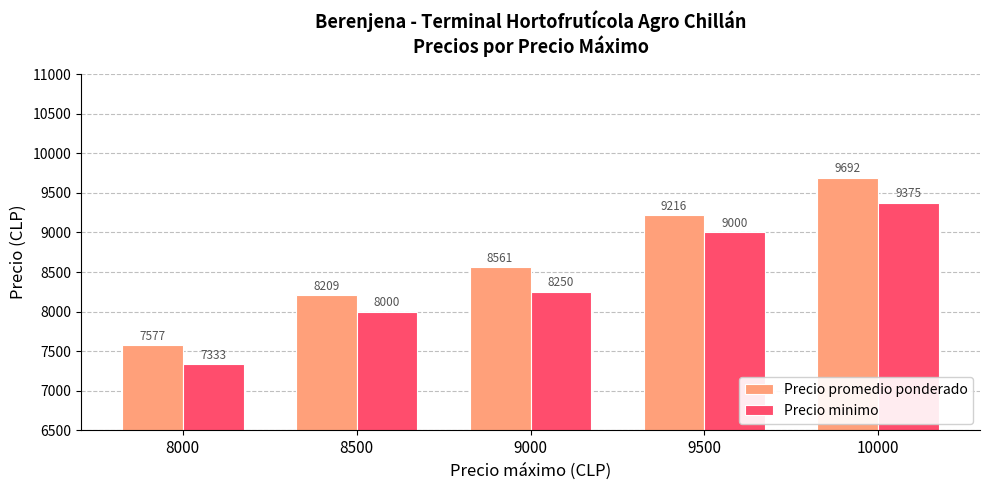

What is the greatest value displayed?

9692.0